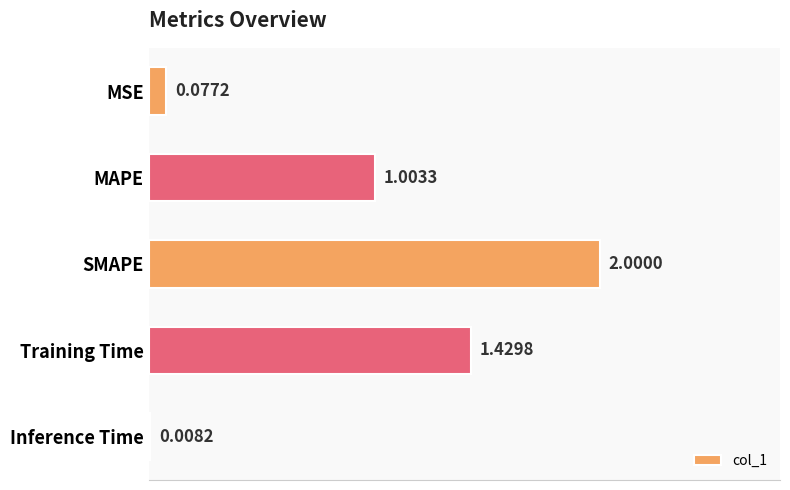

Where is the data nearest to the value 1?

MAPE